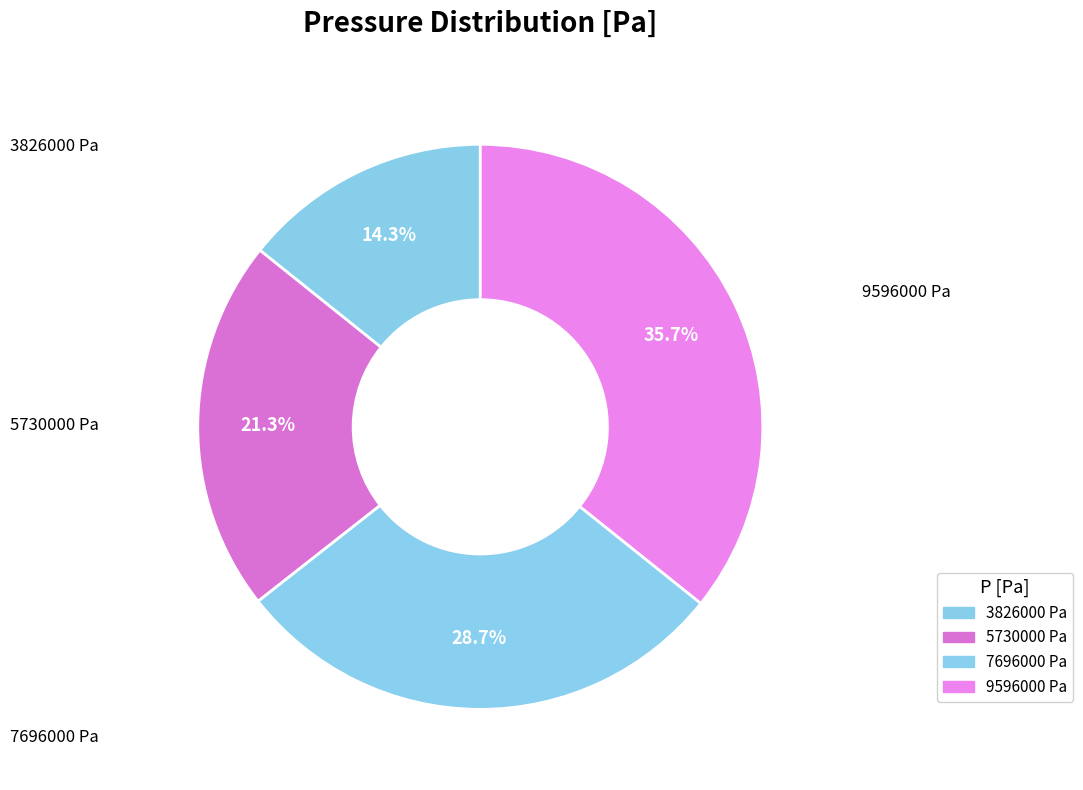

What is the smallest slice in the pie chart?

3826000 Pa